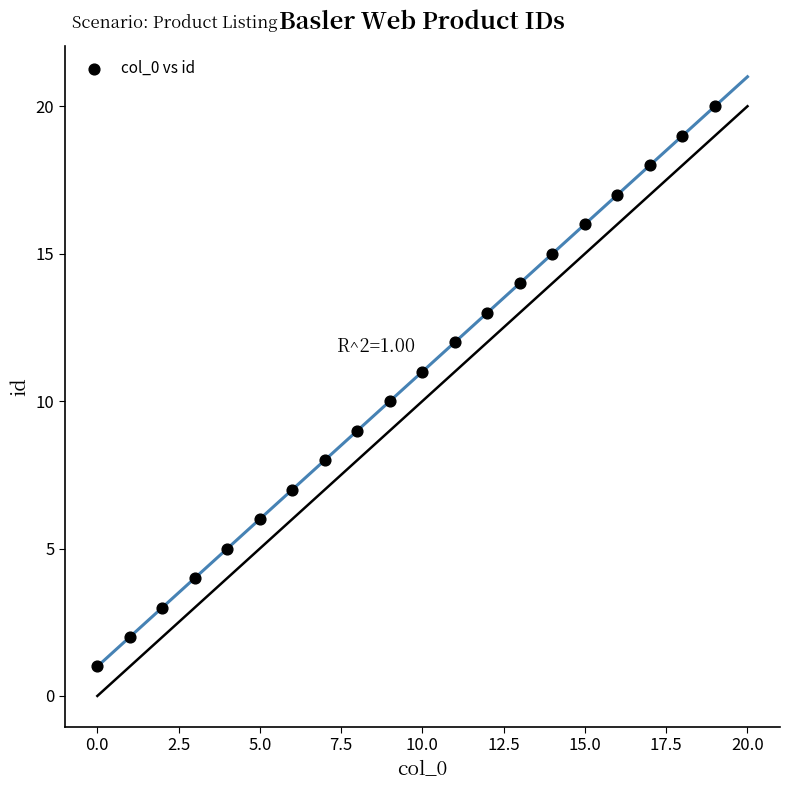

What is the range of Y values (max minus min)?

19